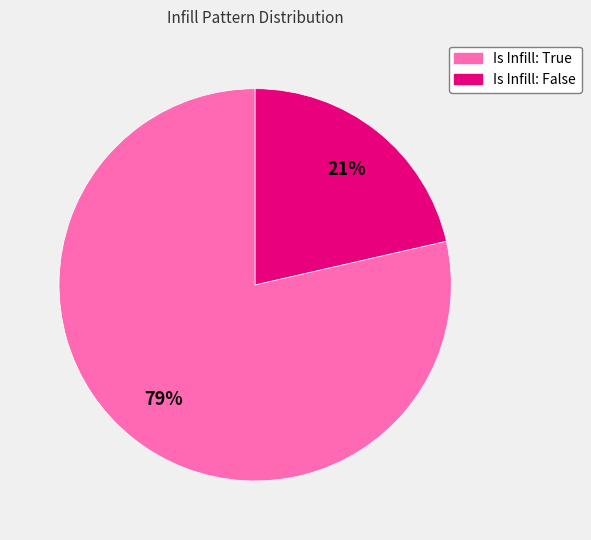

Does any single category account for the majority?

Yes